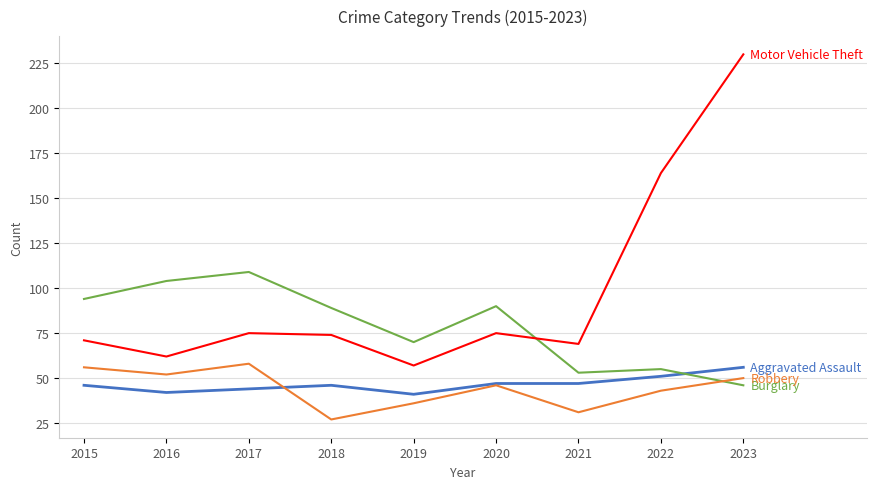

What is the minimum value shown in the chart?

27